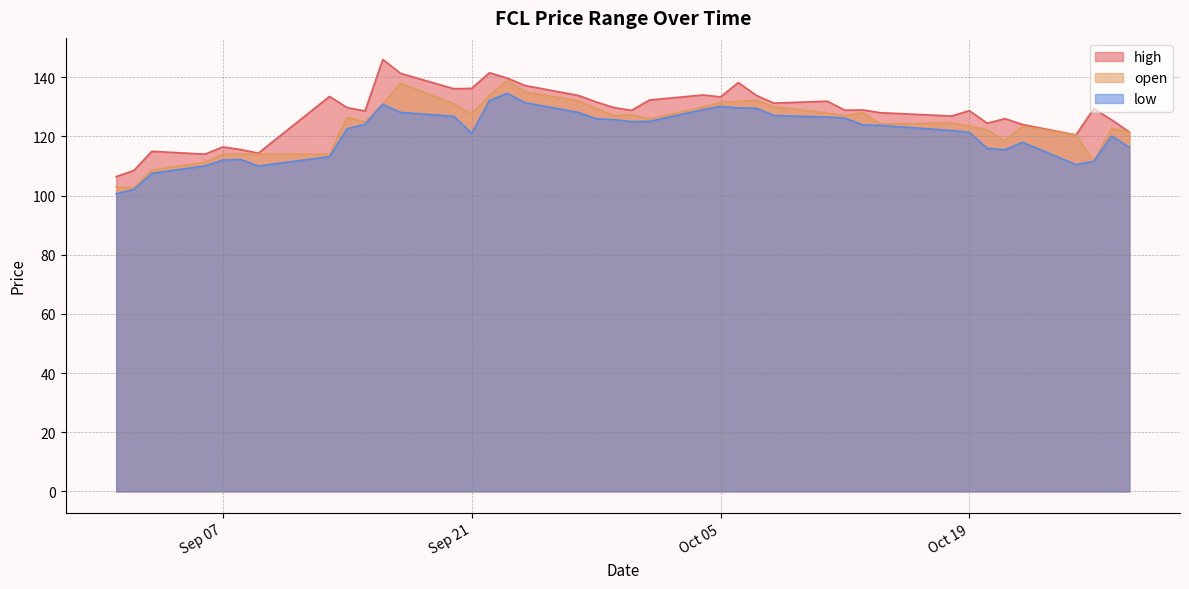

Between 2021-10-22 and 2021-09-29, which is larger?

2021-09-29